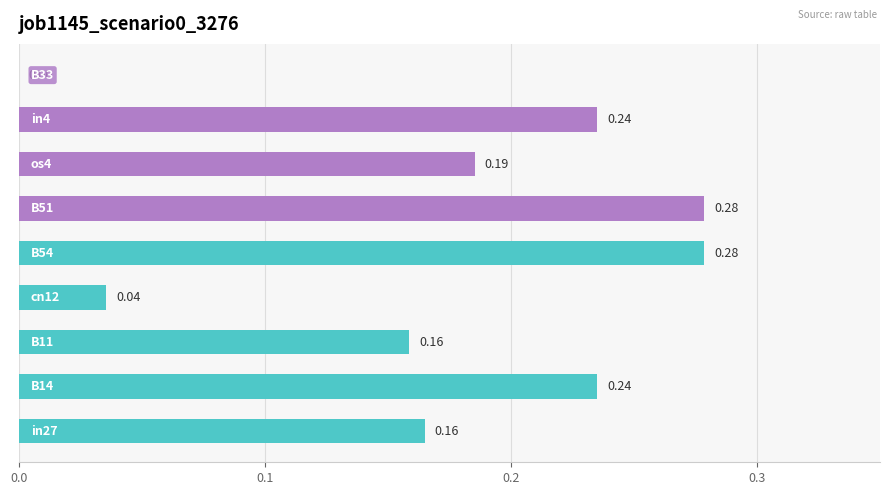

What is the sum of all values?

1.6